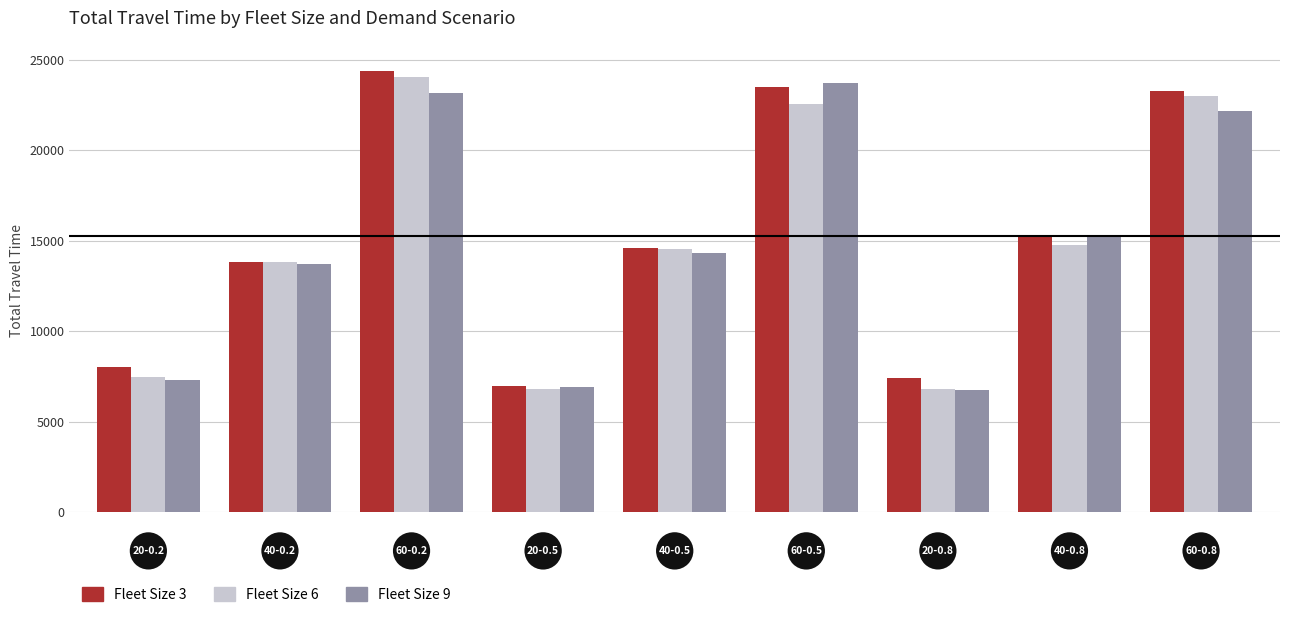

What is the highest value of the Fleet Size 3 series?

24386.9